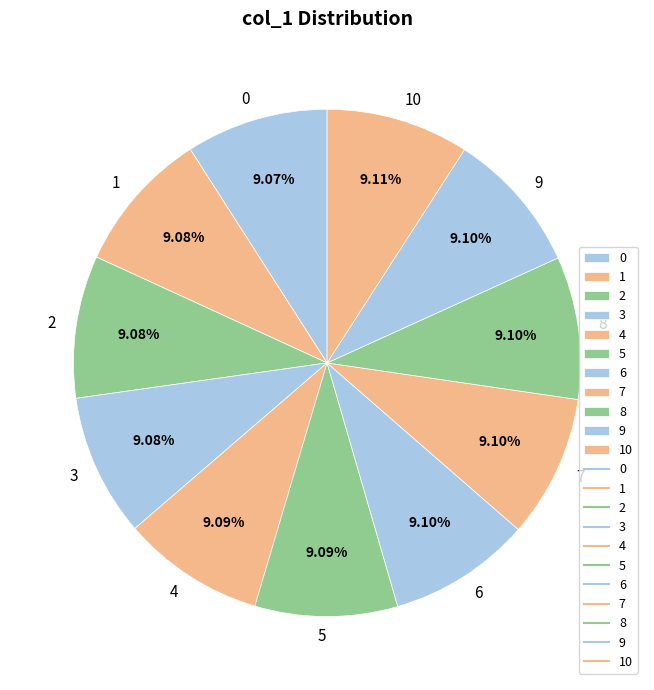

The 10 slice represents 21% of the pie. True or false?

False